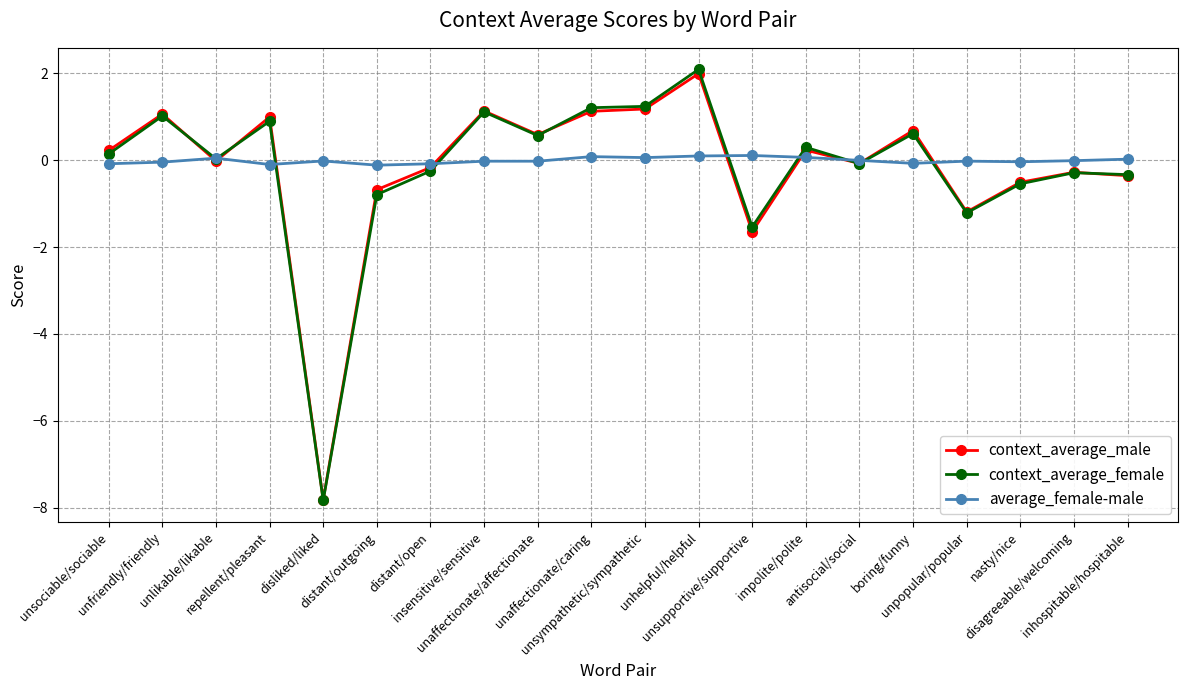

How many lines are shown in the chart?

3